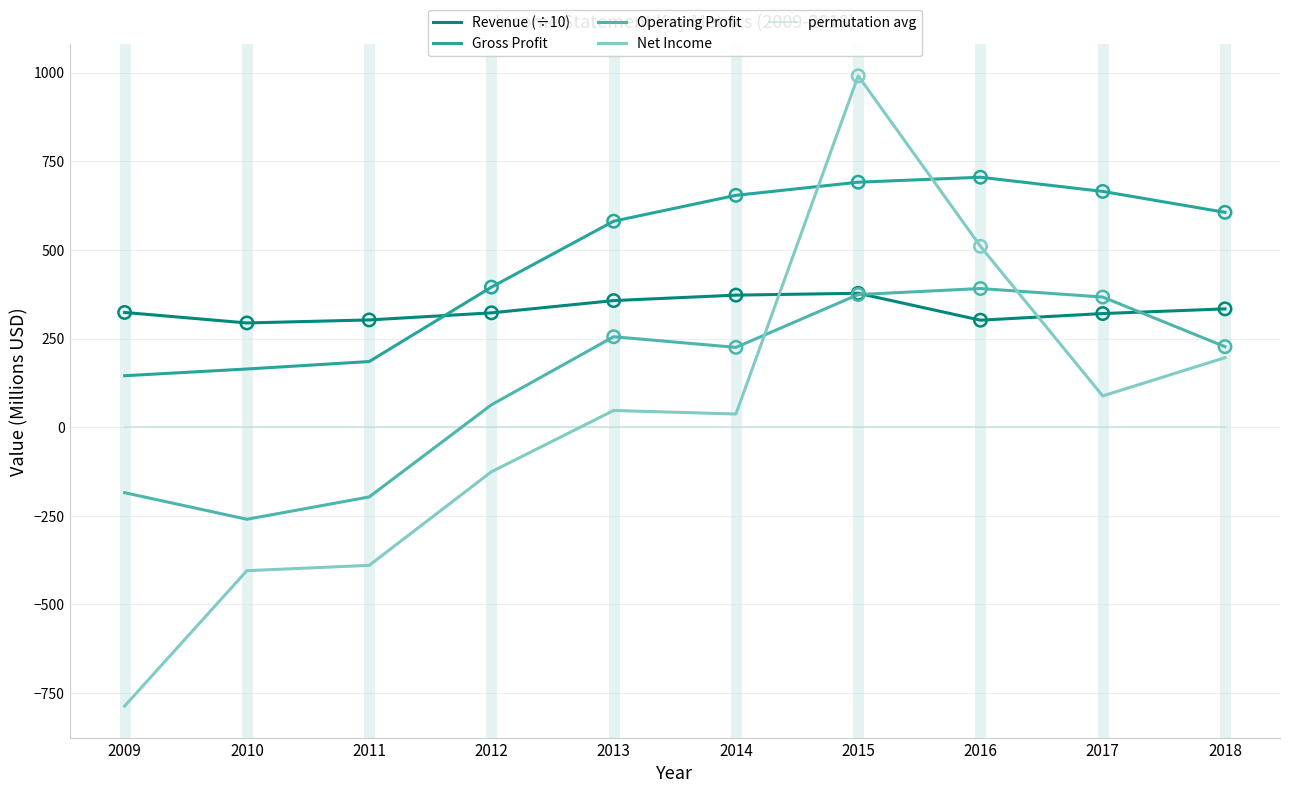

At which category is the sum across all series the highest?

2015